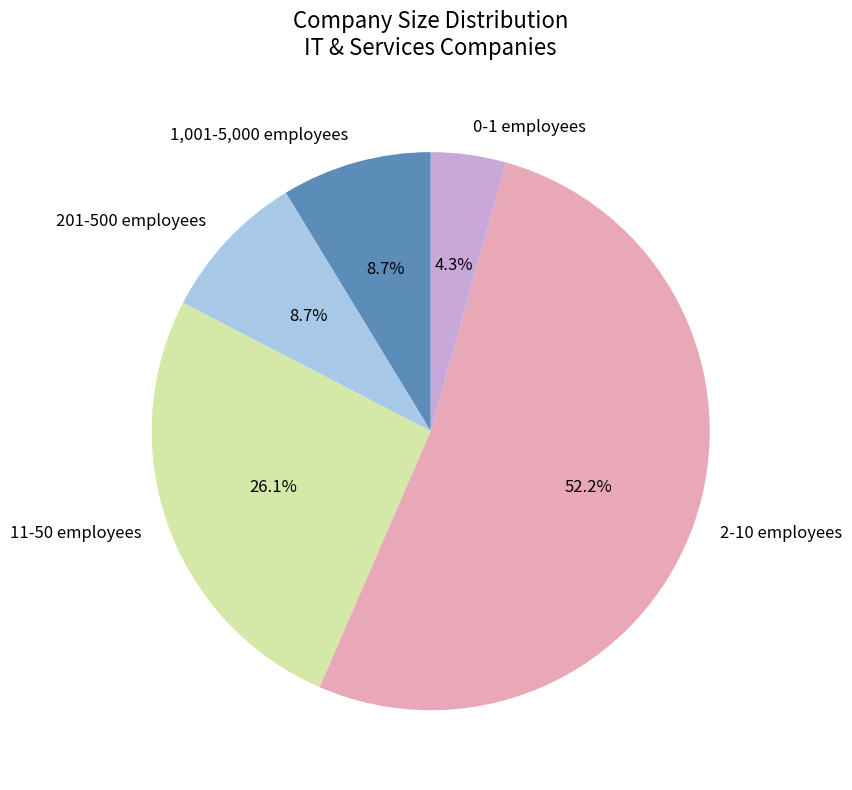

What is the largest slice in the pie chart?

2-10 employees